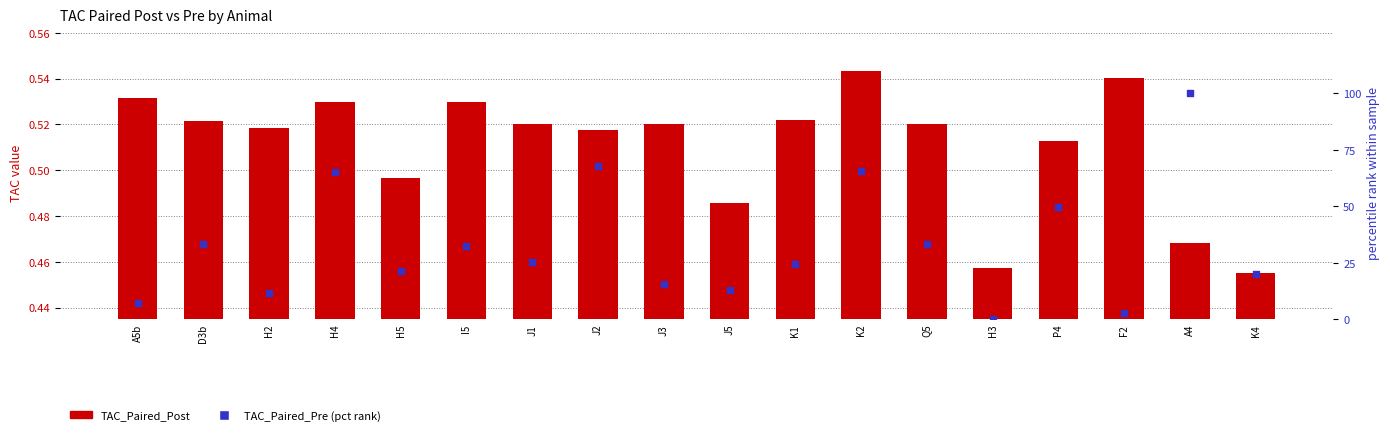

At which category is the sum across all series the highest?

A4